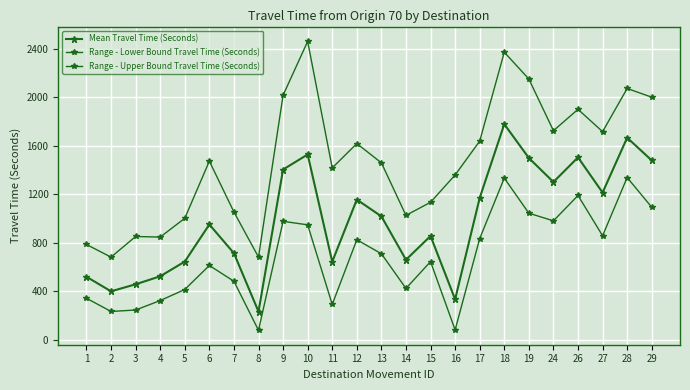

True or false: Mean Travel Time (Seconds) and Range - Lower Bound Travel Time (Seconds) intersect in this chart.

False